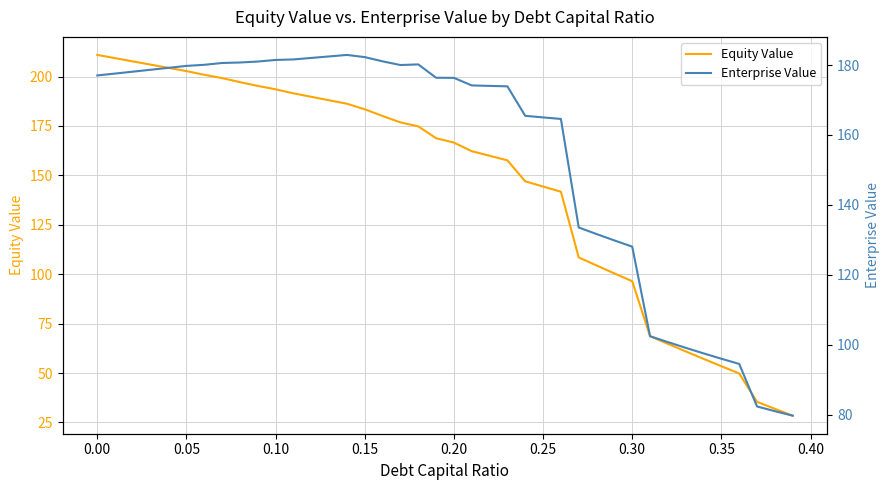

What is the average value of the Enterprise Value series?

153.8